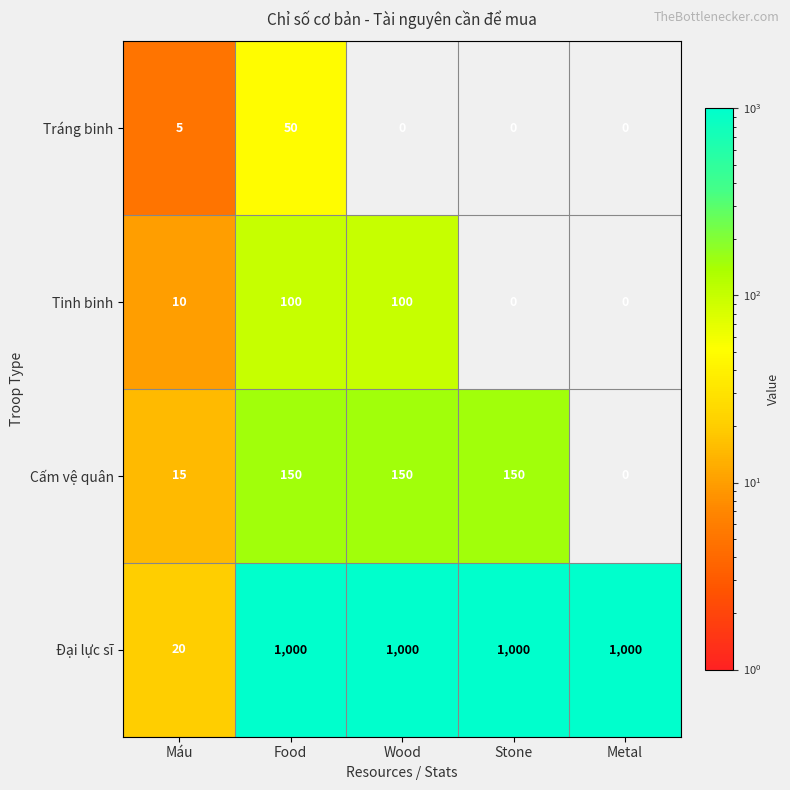

Is it true that Tráng binh equals 5 at Máu?

True